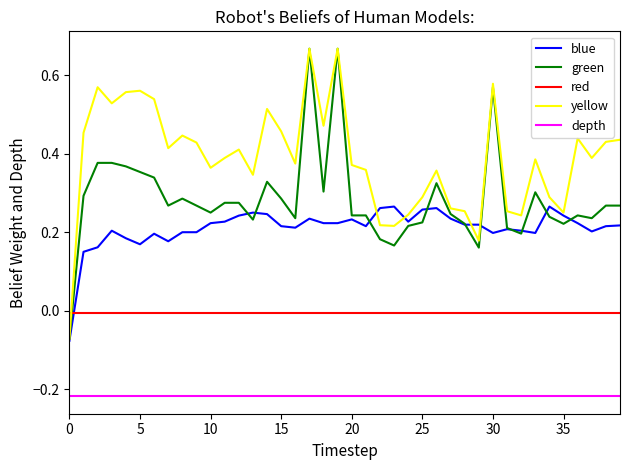

Which series has the largest total across all categories?

yellow